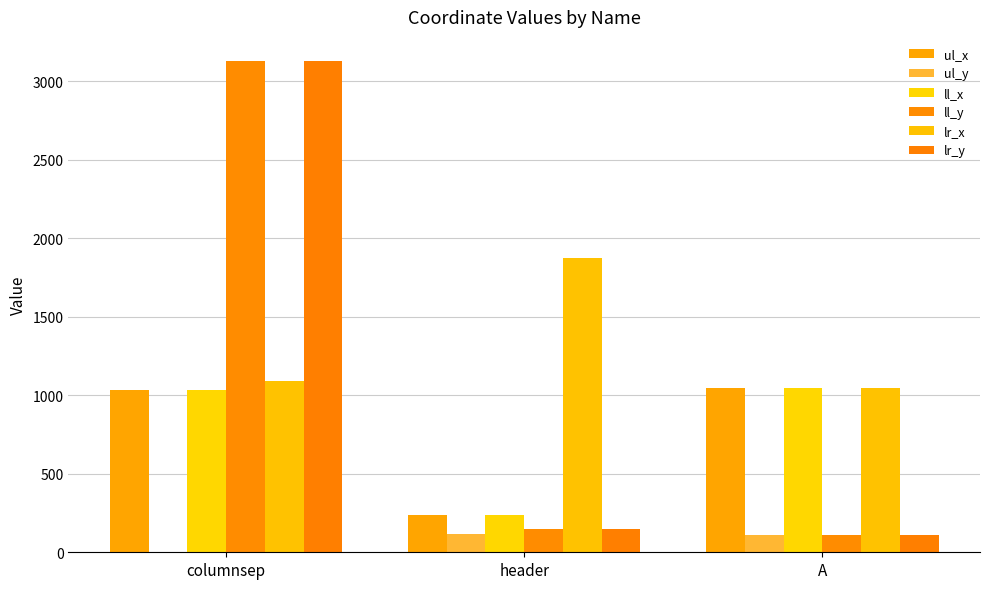

Are the bars horizontal?

No